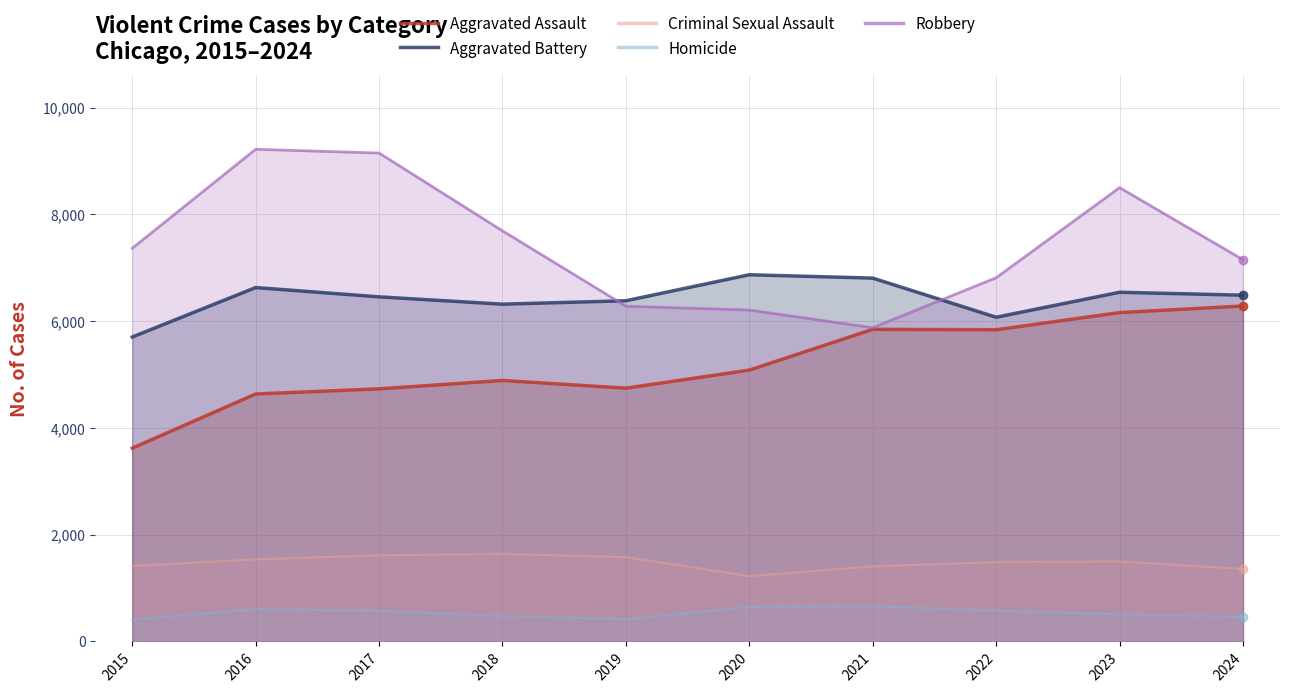

At how many categories does at least one series exceed 3239?

10